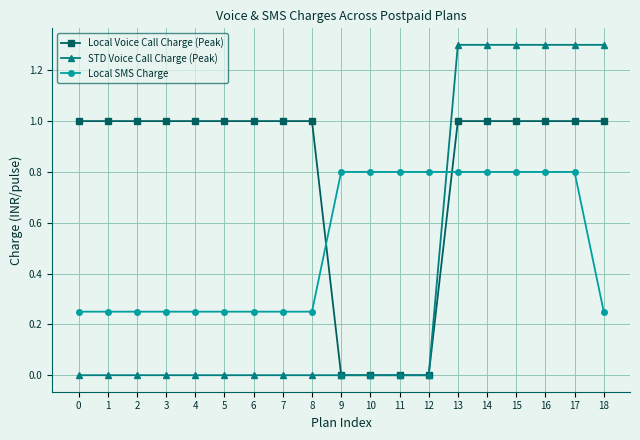

What is the average value of the Local SMS Charge series?

0.5